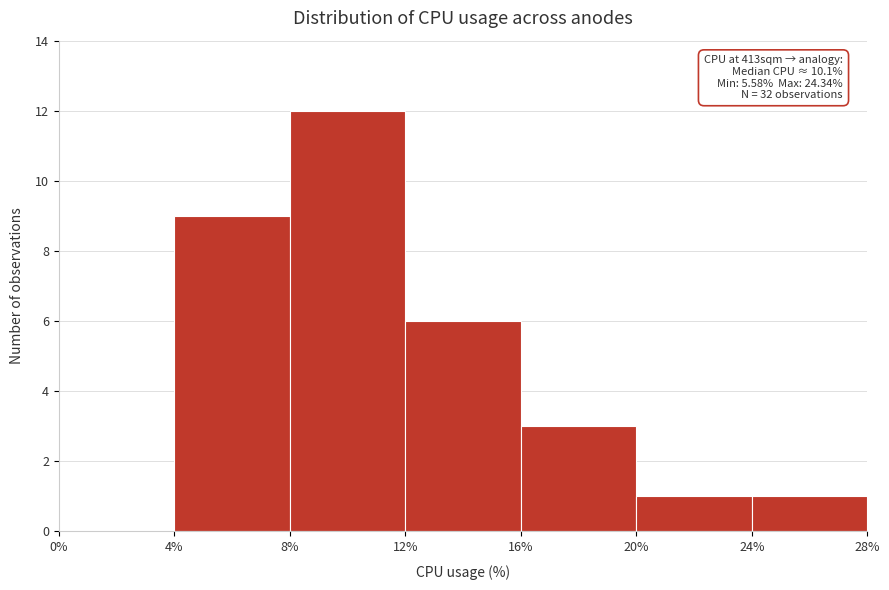

Which range on the x-axis has the tallest bar?

8% to 12%